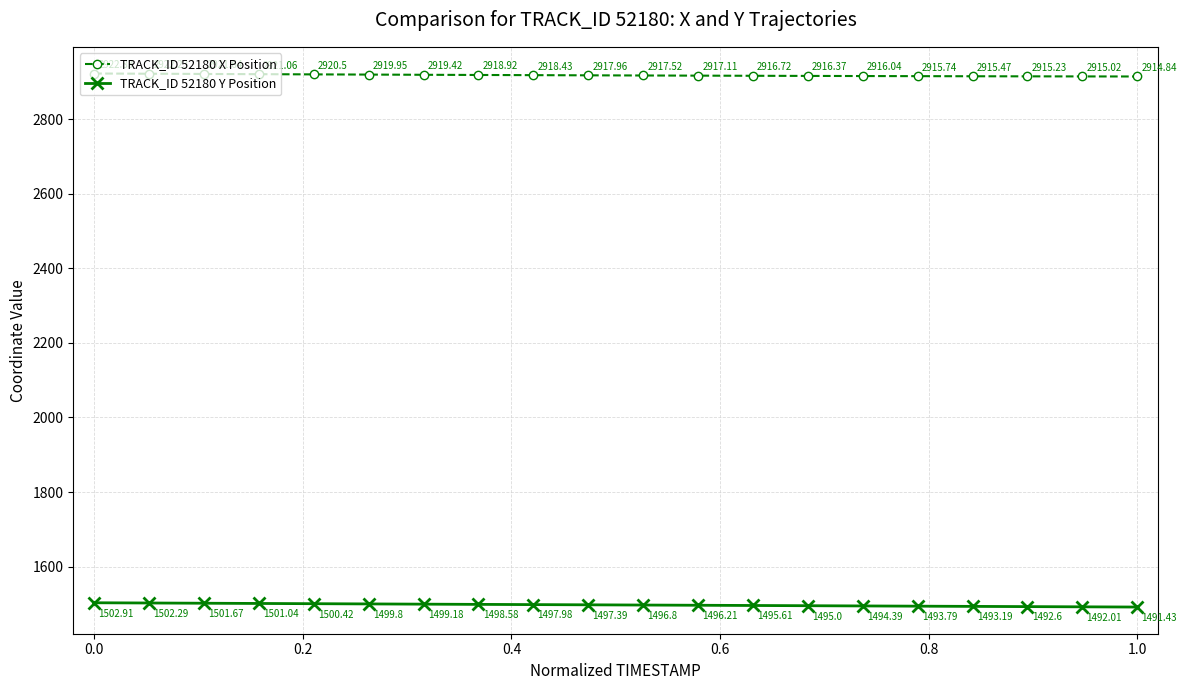

What is the difference between the maximum and minimum values in the TRACK_ID 52180 Y Position series?

11.5